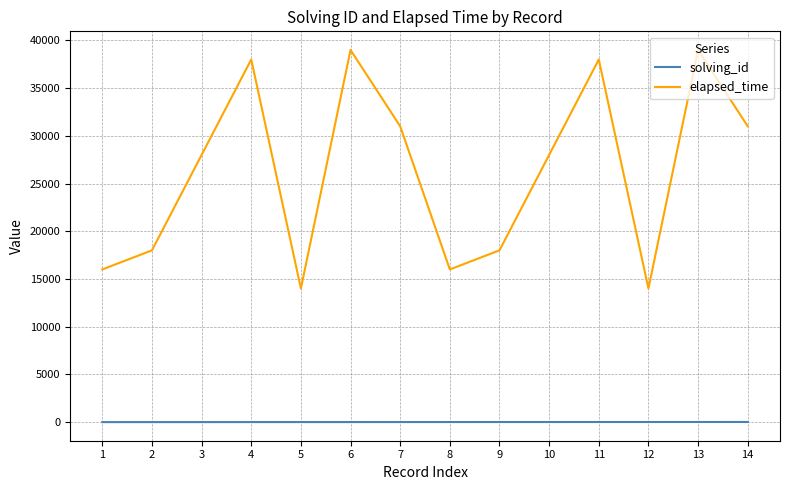

What is the difference between the maximum and minimum values in the elapsed_time series?

25000